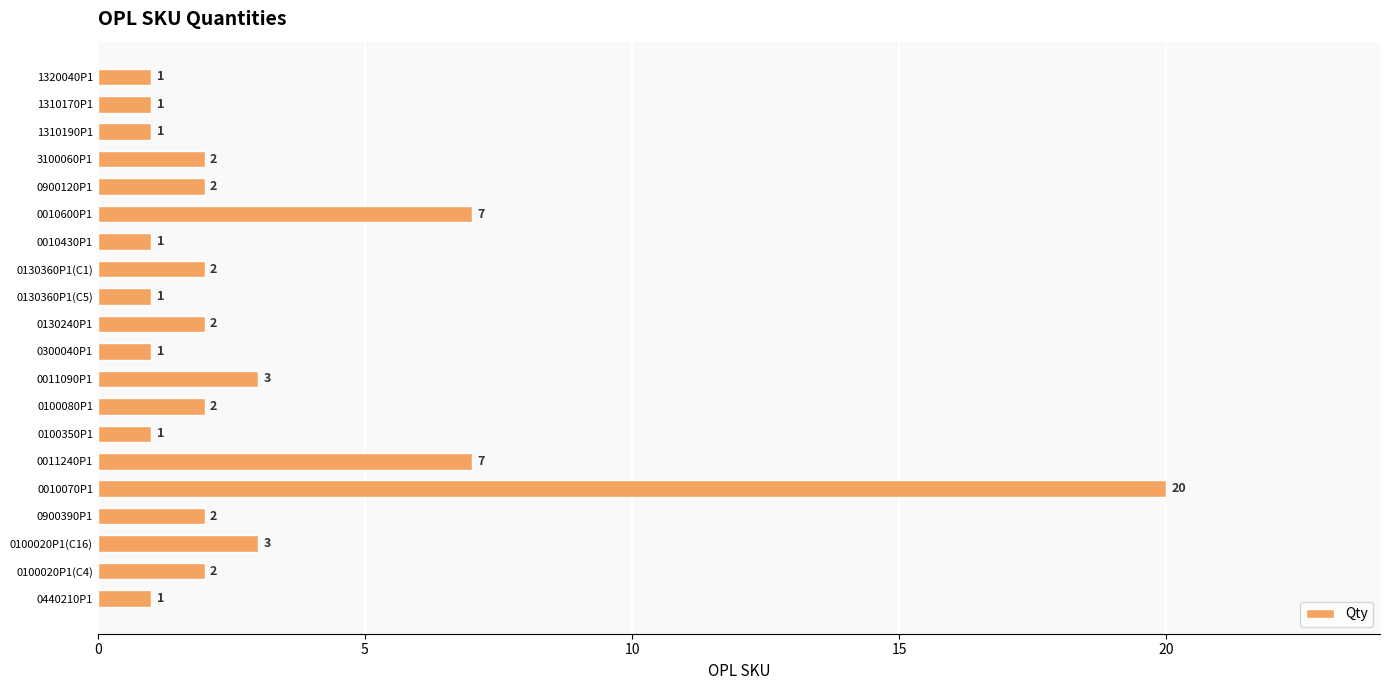

What is the greatest value displayed?

20